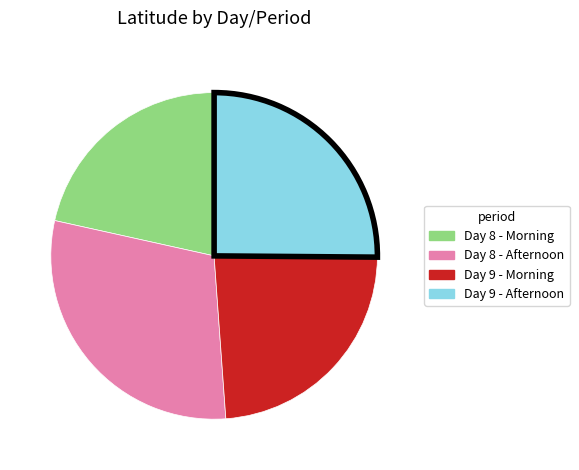

Does any single category account for the majority?

No